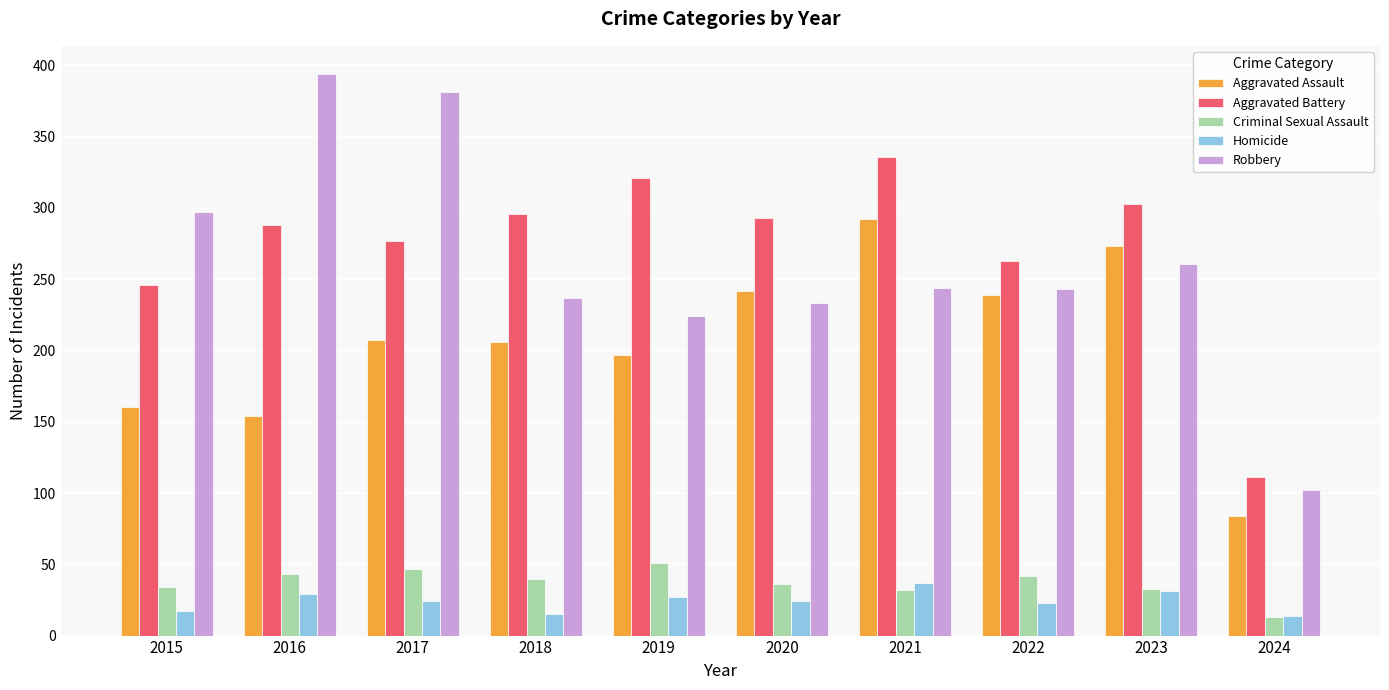

How many bars are there in each group?

5